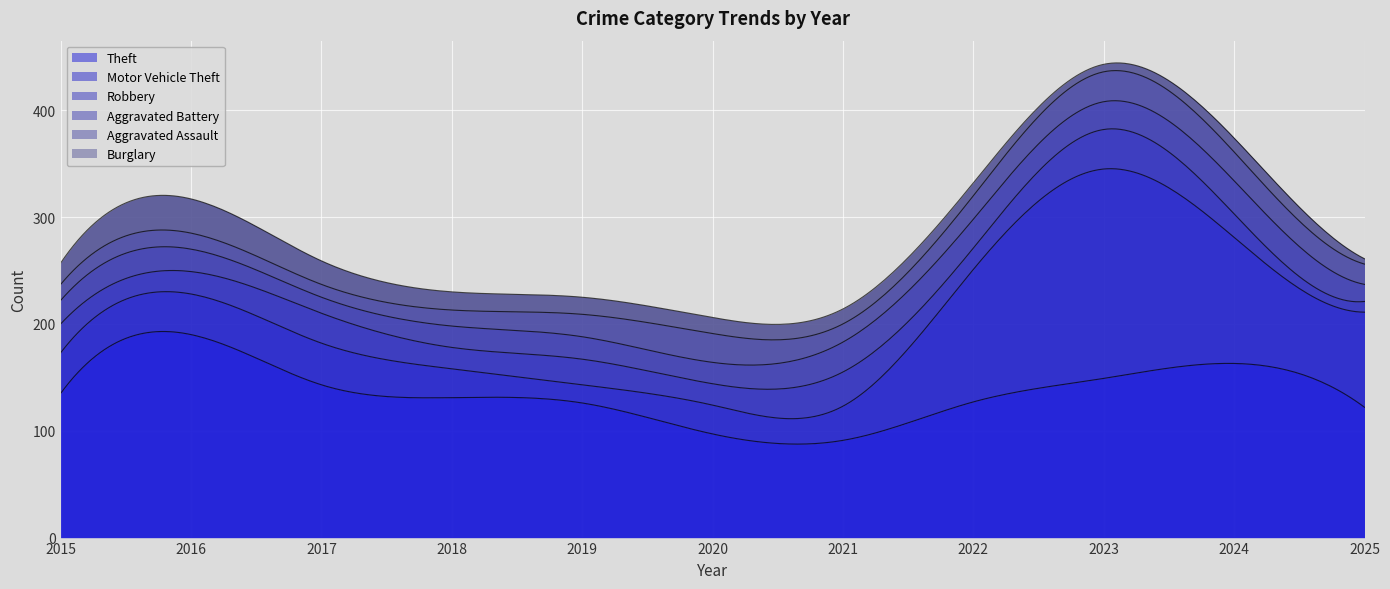

How many times do Robbery and Aggravated Battery cross each other?

3